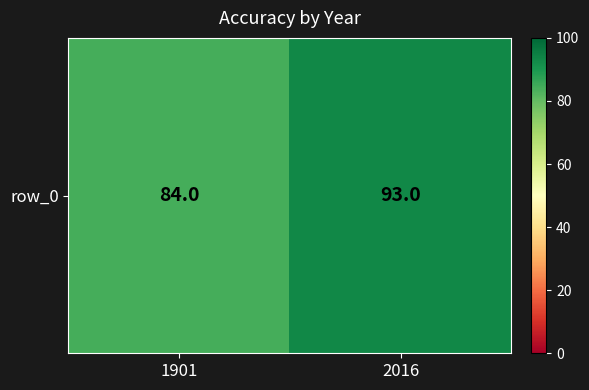

What is the ratio of the value at 1901 to the value at 2016?

0.9